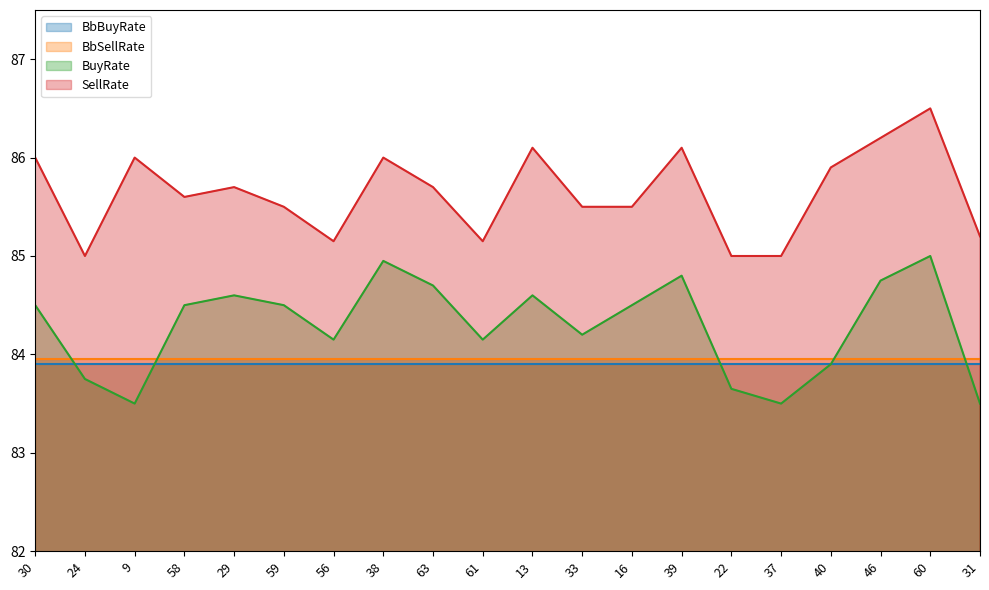

How many interior local valleys does the SellRate series have?

4